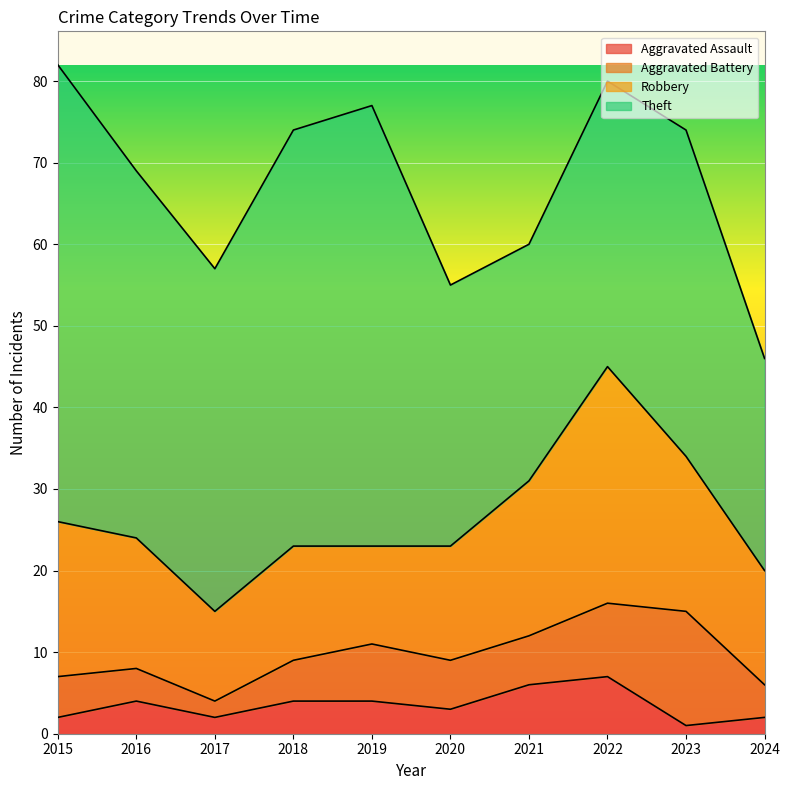

Reading left to right, list all the values displayed in this chart.

Aggravated Assault: 2015=2	2016=4	2017=2	2018=4	2019=4	2020=3	2021=6	2022=7	2023=1	2024=2
Aggravated Battery: 2015=5	2016=4	2017=2	2018=5	2019=7	2020=6	2021=6	2022=9	2023=14	2024=4
Robbery: 2015=19	2016=16	2017=11	2018=14	2019=12	2020=14	2021=19	2022=29	2023=19	2024=14
Theft: 2015=56	2016=45	2017=42	2018=51	2019=54	2020=32	2021=29	2022=35	2023=40	2024=26